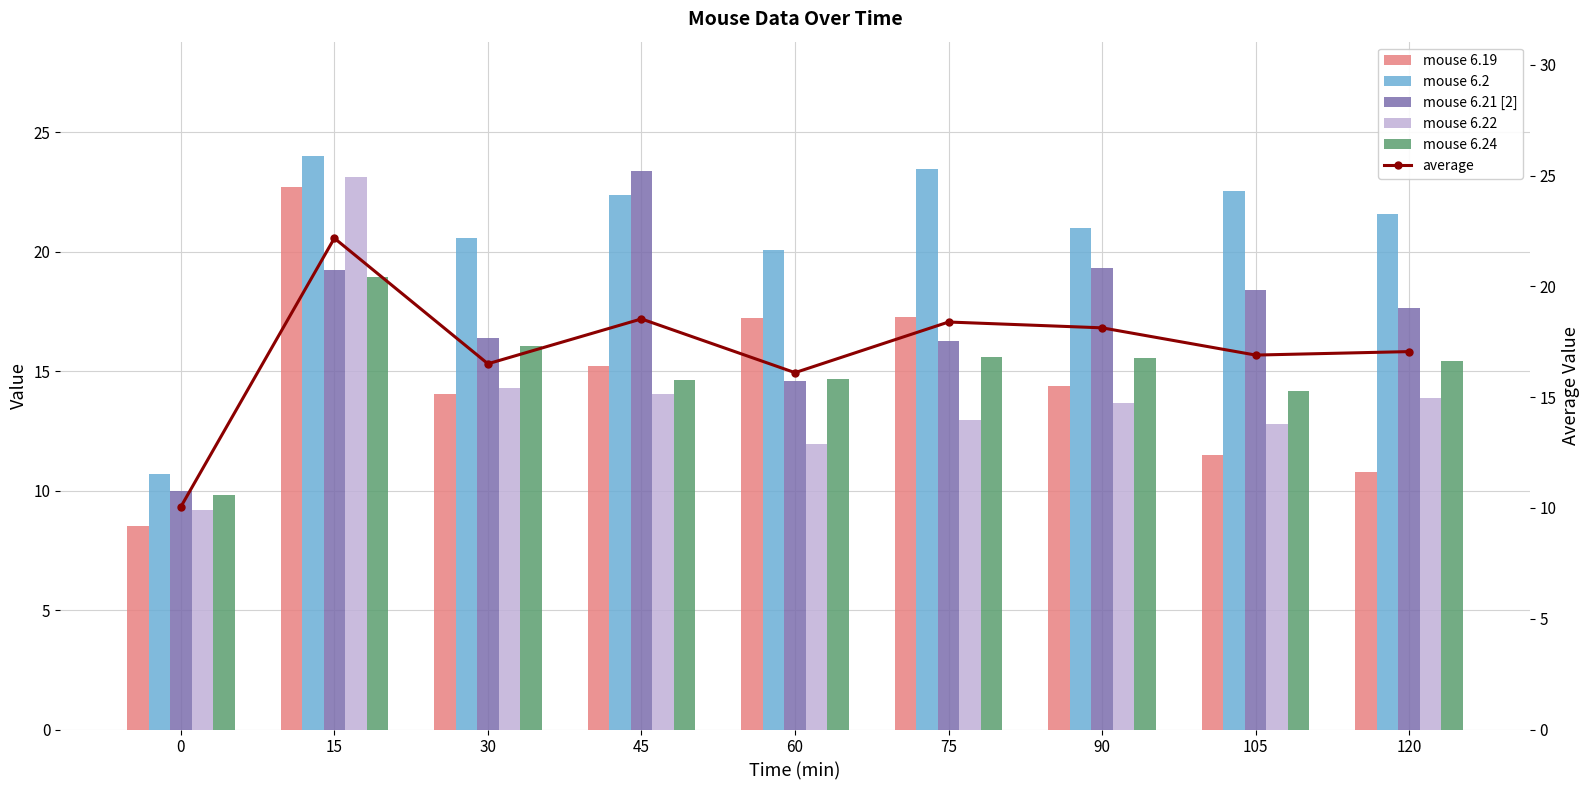

At which label is mouse 6.19 closest to 15?

45